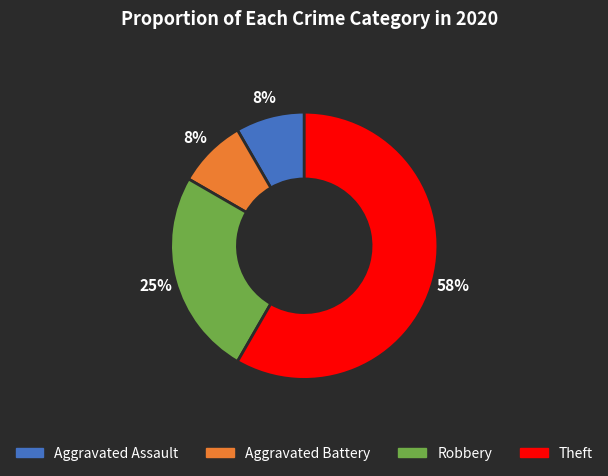

Is there a majority slice in this chart?

Yes